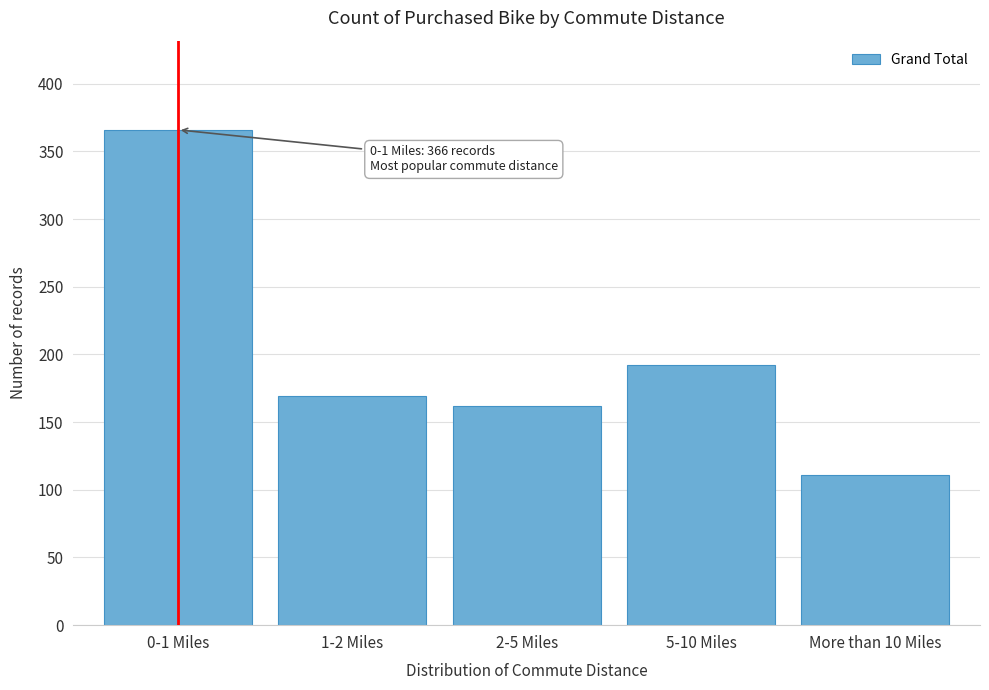

Reading left to right, transcribe all the data shown in this chart.

0-1 Miles=366	1-2 Miles=169	2-5 Miles=162	5-10 Miles=192	More than 10 Miles=111